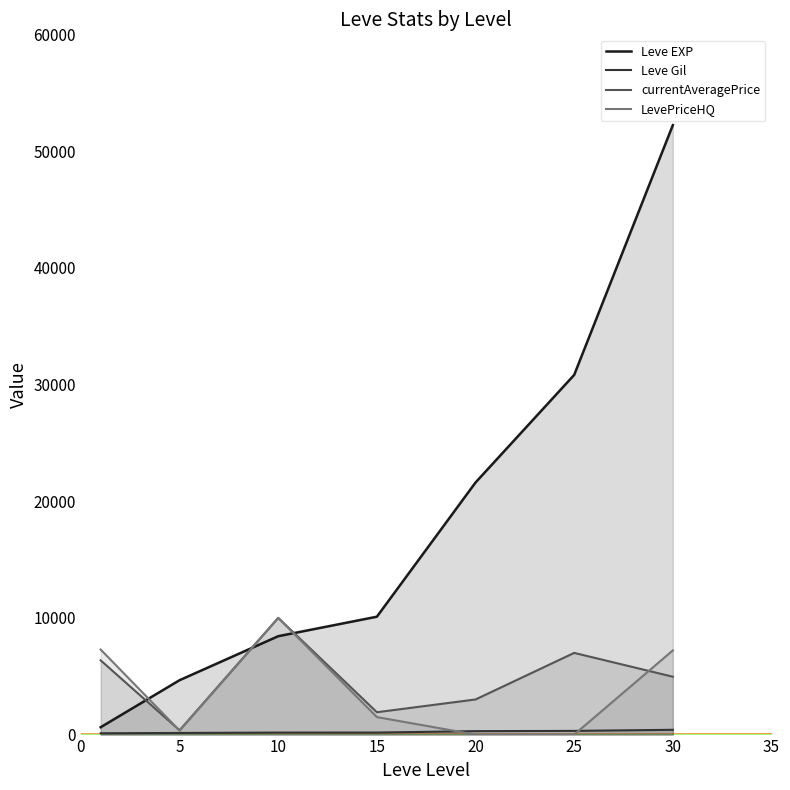

What is the difference between the highest and lowest values at 5?

4520